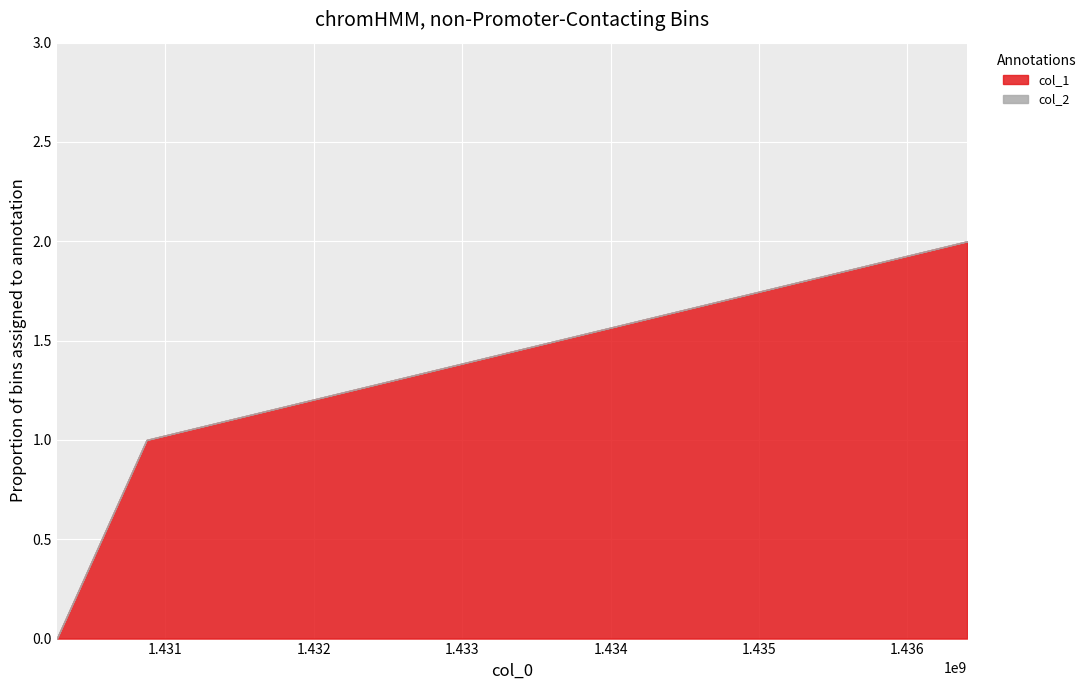

What is the sum of all col_1 values?

3